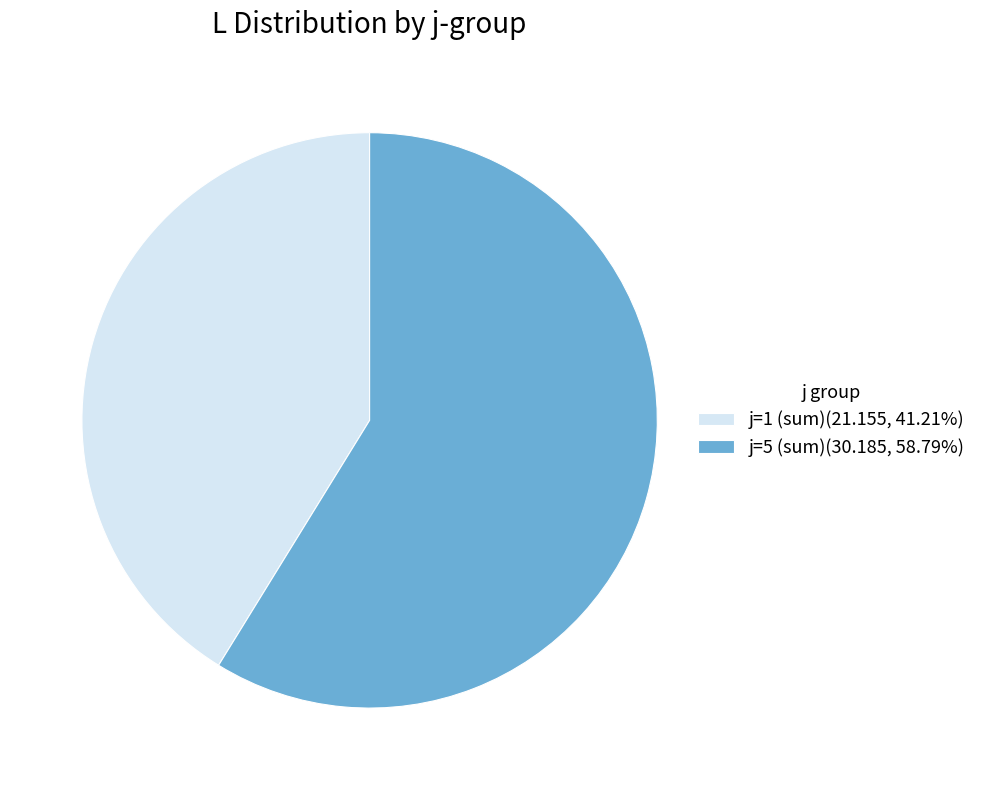

Approximately how many times larger is the value at j=1 (sum)(21.155, 41.21%) compared to j=5 (sum)(30.185, 58.79%)?

0.7